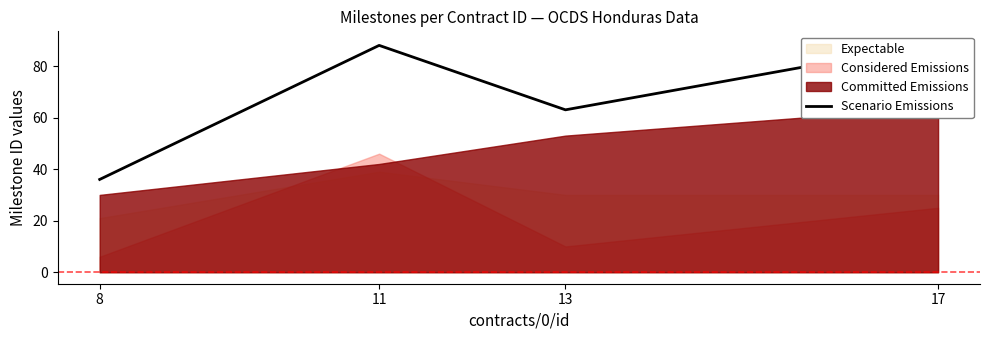

At which category does the data reach its first local peak?

11